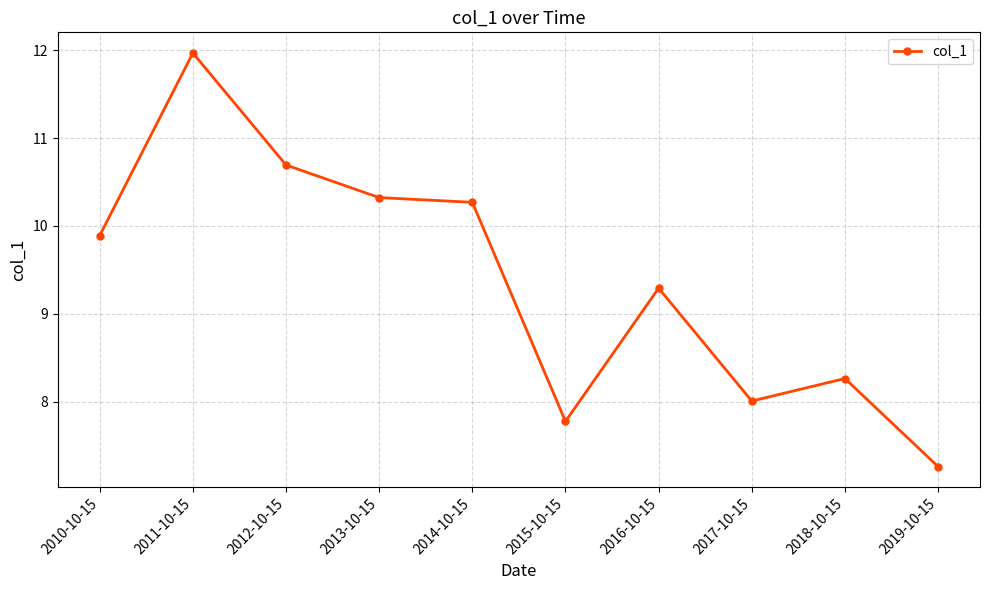

List the labels in order of value, largest first.

2011-10-15, 2012-10-15, 2013-10-15, 2014-10-15, 2010-10-15, 2016-10-15, 2018-10-15, 2017-10-15, 2015-10-15, 2019-10-15